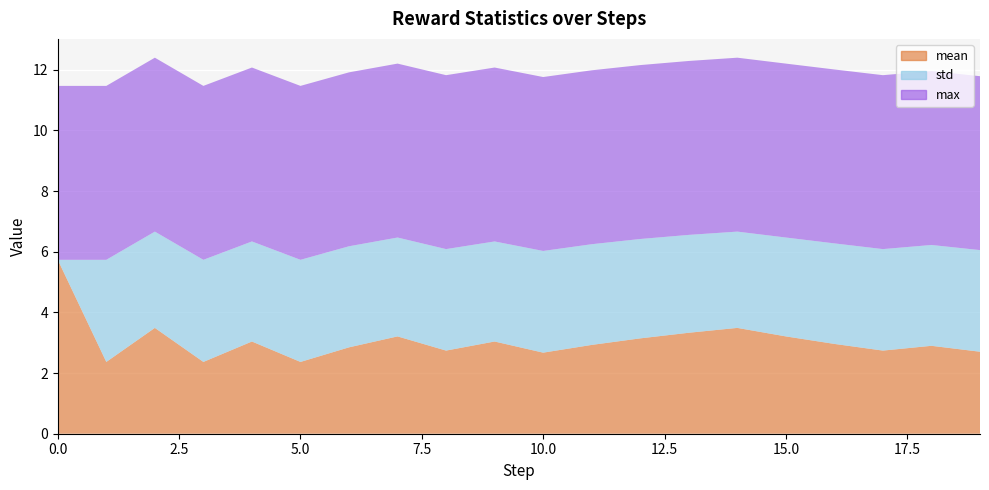

Reading right to left, transcribe all the data shown in this chart.

mean: 19=2.7	18=2.9	17=2.7	16=3.0	15=3.2	14=3.5	13=3.3	12=3.1	11=2.9	10=2.7	9=3.0	8=2.7	7=3.2	6=2.8	5=2.4	4=3.0	3=2.4	2=3.5	1=2.4	0=5.7
std: 19=3.3	18=3.3	17=3.3	16=3.3	15=3.3	14=3.2	13=3.2	12=3.3	11=3.3	10=3.4	9=3.3	8=3.3	7=3.3	6=3.3	5=3.4	4=3.3	3=3.4	2=3.2	1=3.4	0=0.0
max: 19=5.7	18=5.7	17=5.7	16=5.7	15=5.7	14=5.7	13=5.7	12=5.7	11=5.7	10=5.7	9=5.7	8=5.7	7=5.7	6=5.7	5=5.7	4=5.7	3=5.7	2=5.7	1=5.7	0=5.7